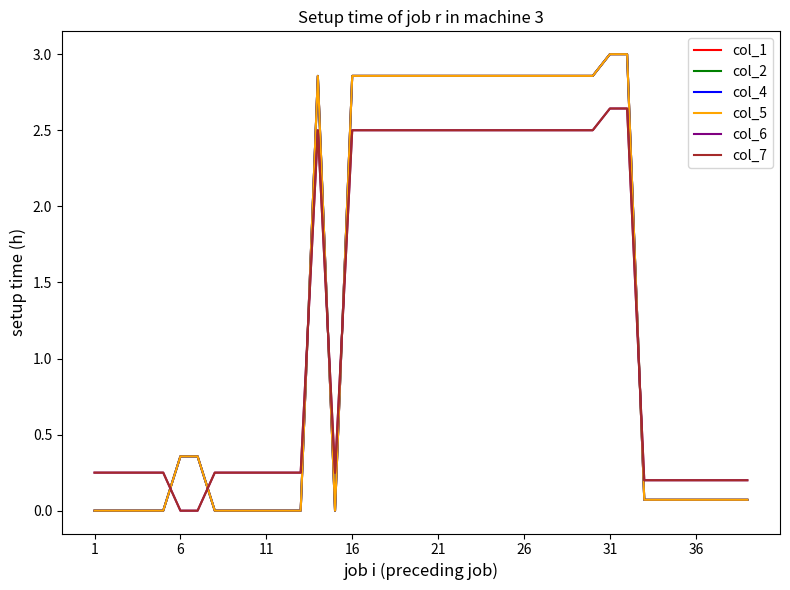

Is this an area chart (filled region under the line)?

No